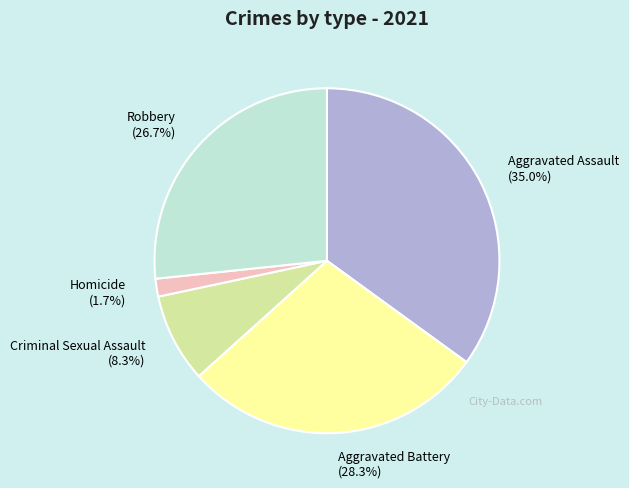

What percentage do Homicide and Aggravated Battery together represent?

30.0%